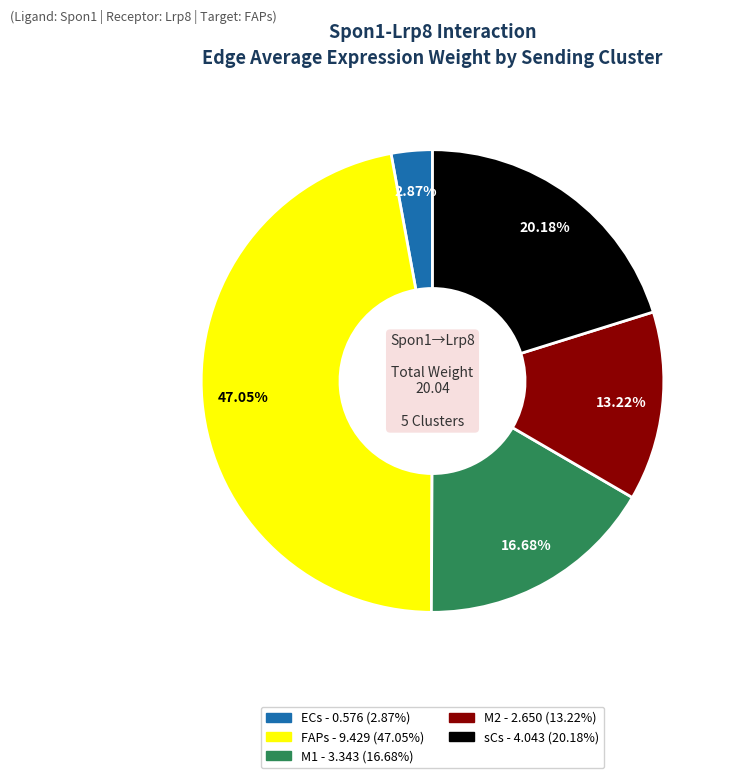

True or false: M2 accounts for 13% of the total.

True